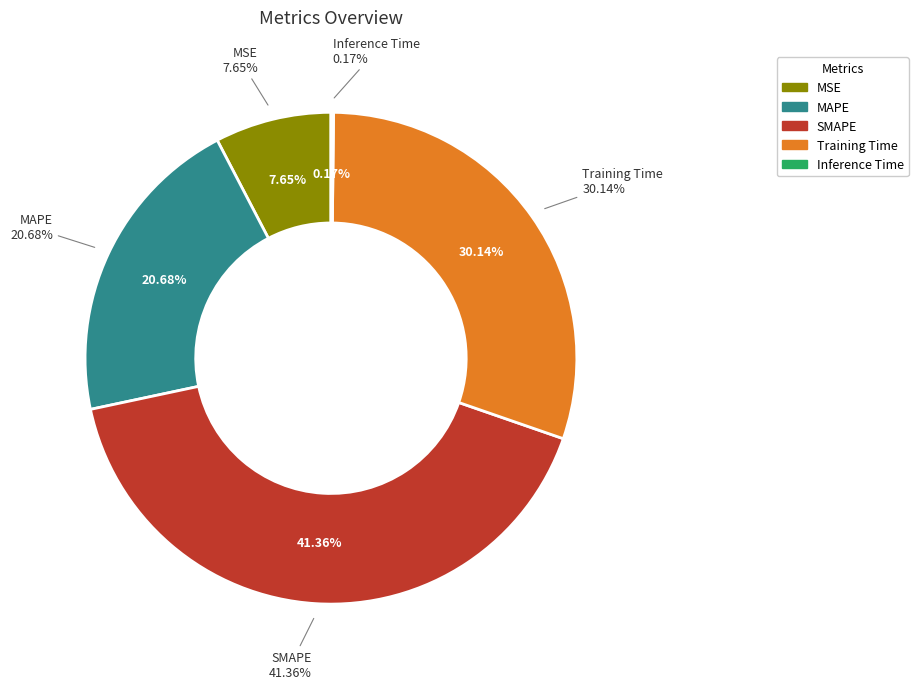

What percentage is NOT represented by MSE?

92.3%